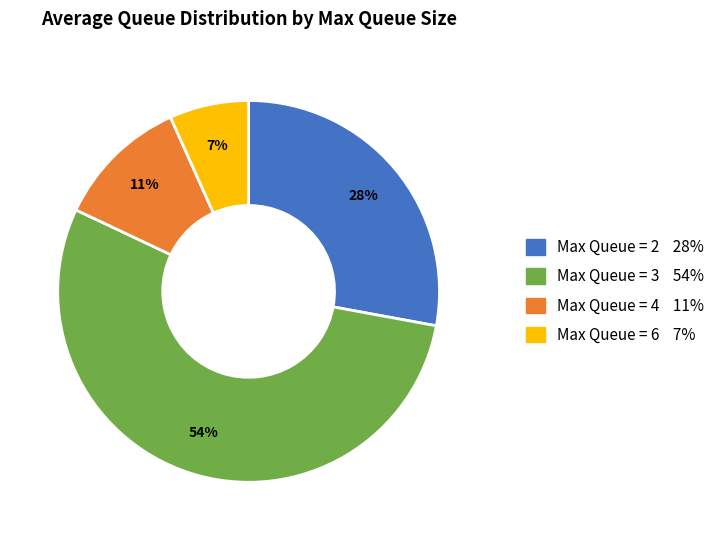

To the nearest percent, what is the difference between the largest and smallest slice percentages?

47%